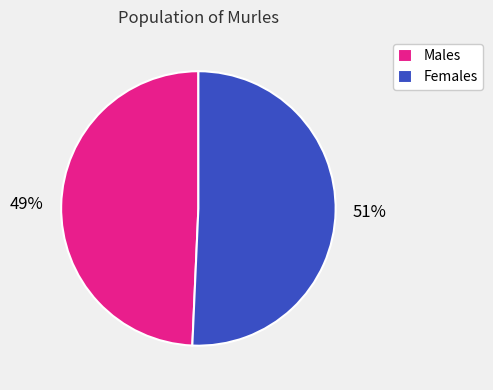

To the nearest percent, what is the combined percentage of Males and Females?

100%